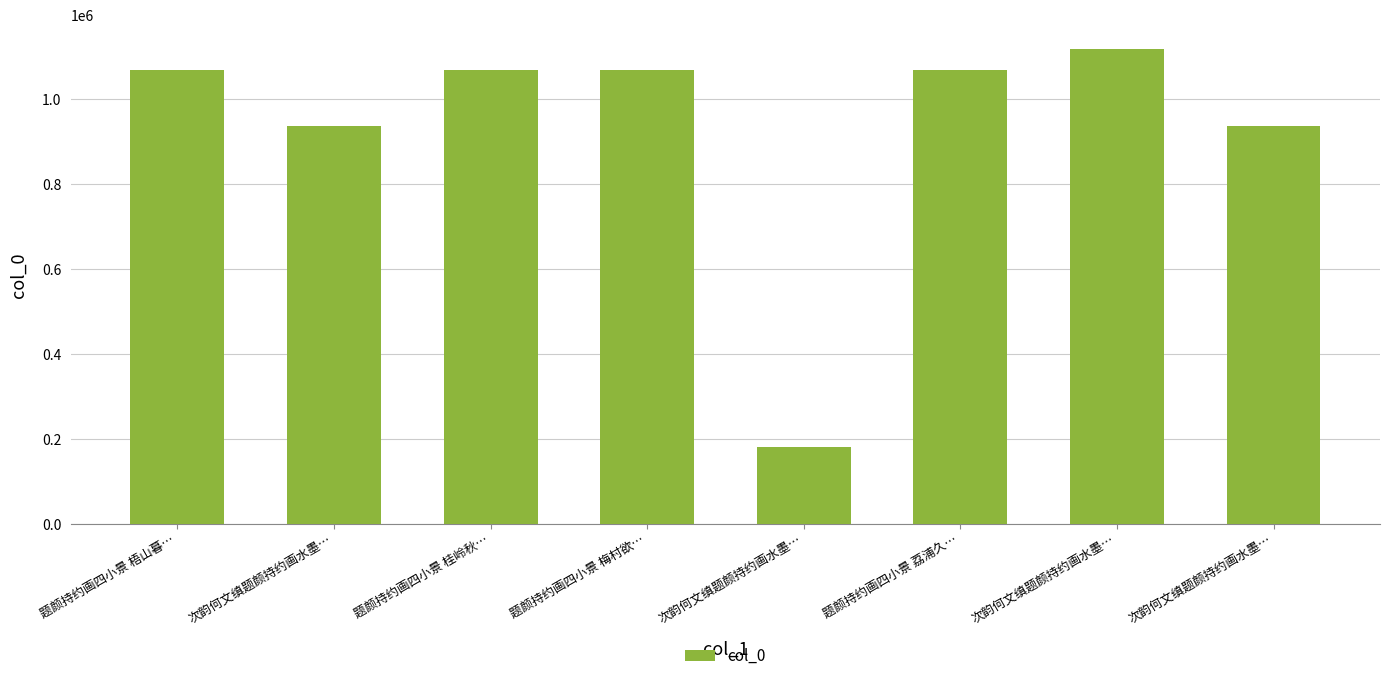

What is the change in value from 题颜持约画四小景 梅村欲… to 次韵何文缜题颜持约画水墨…?

-887600